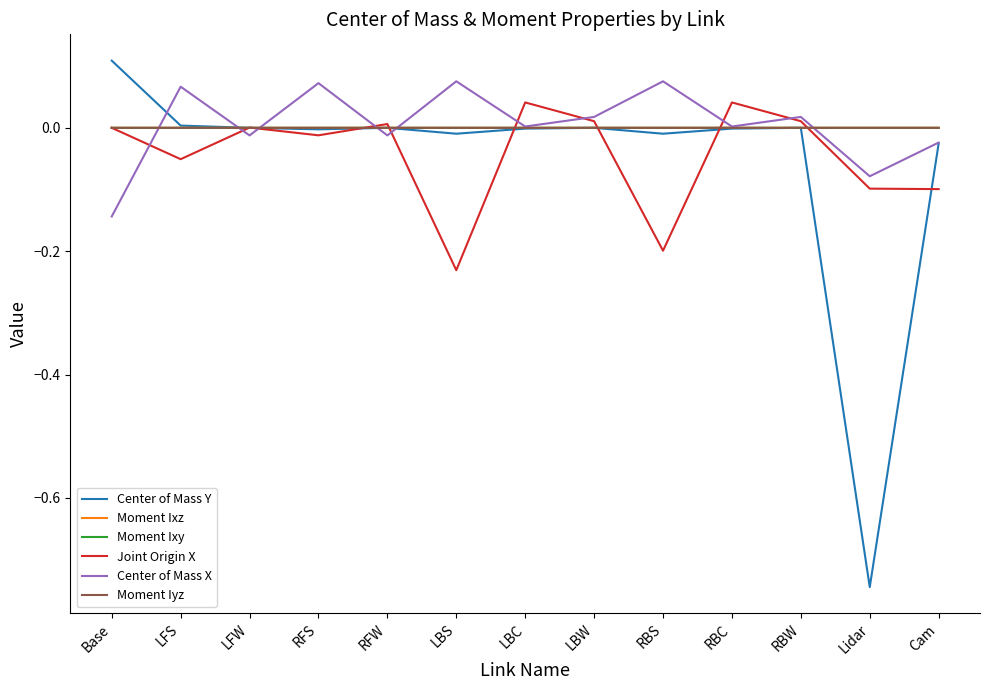

Is the value of Center of Mass Y at RBC greater than the value of Center of Mass X at RFS?

No